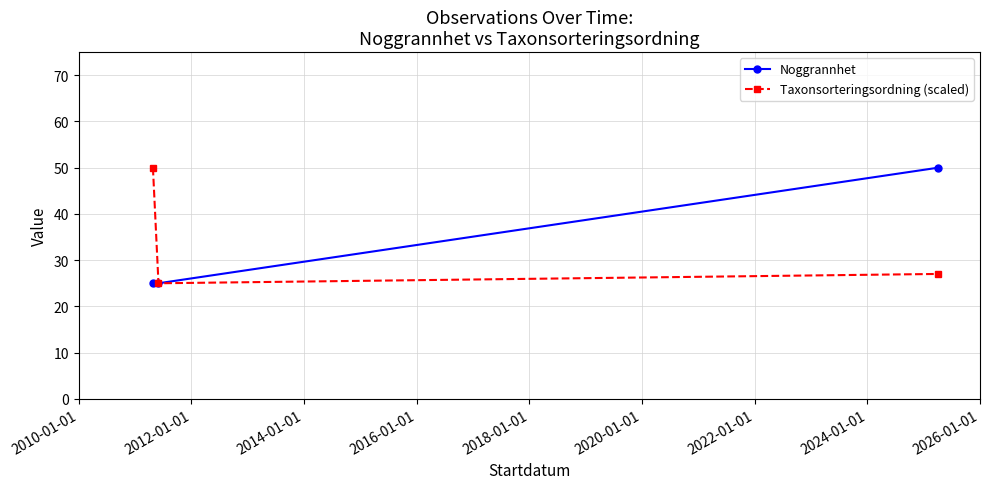

What is the difference between the maximum and minimum values in the Noggrannhet series?

25.0